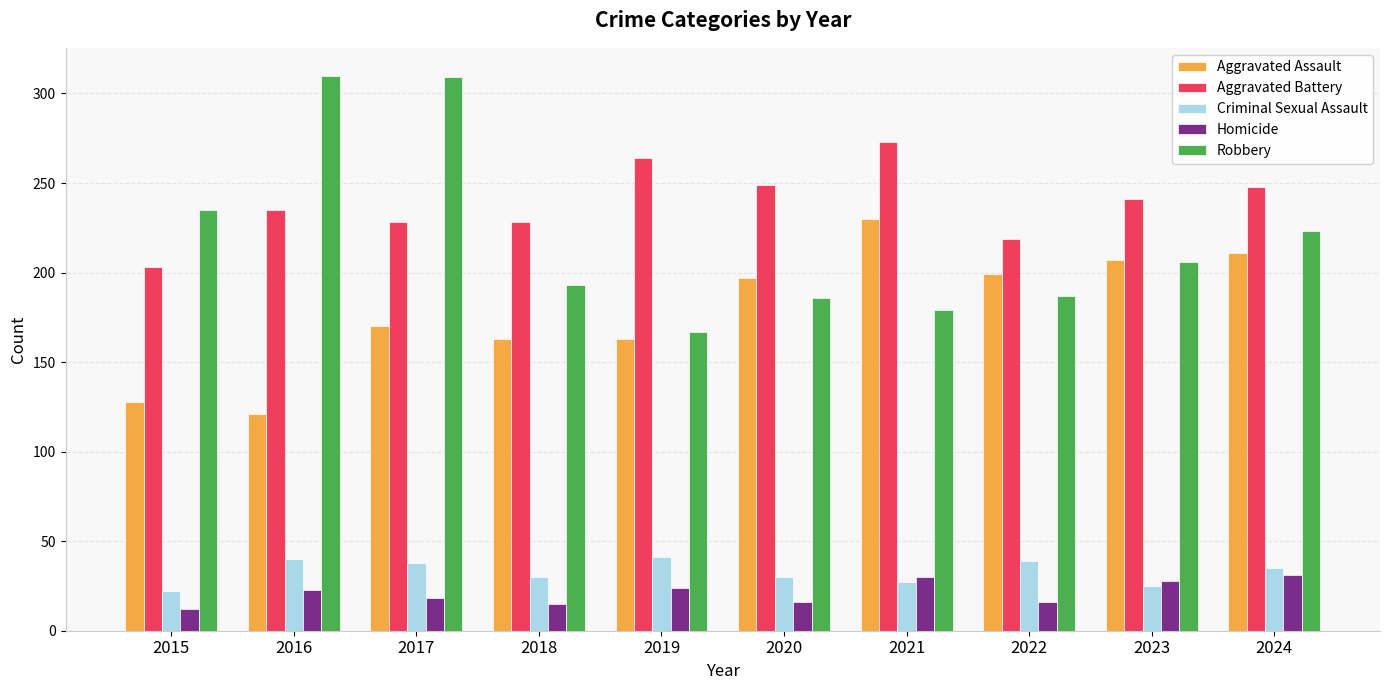

What is the average value of the Homicide series?

21